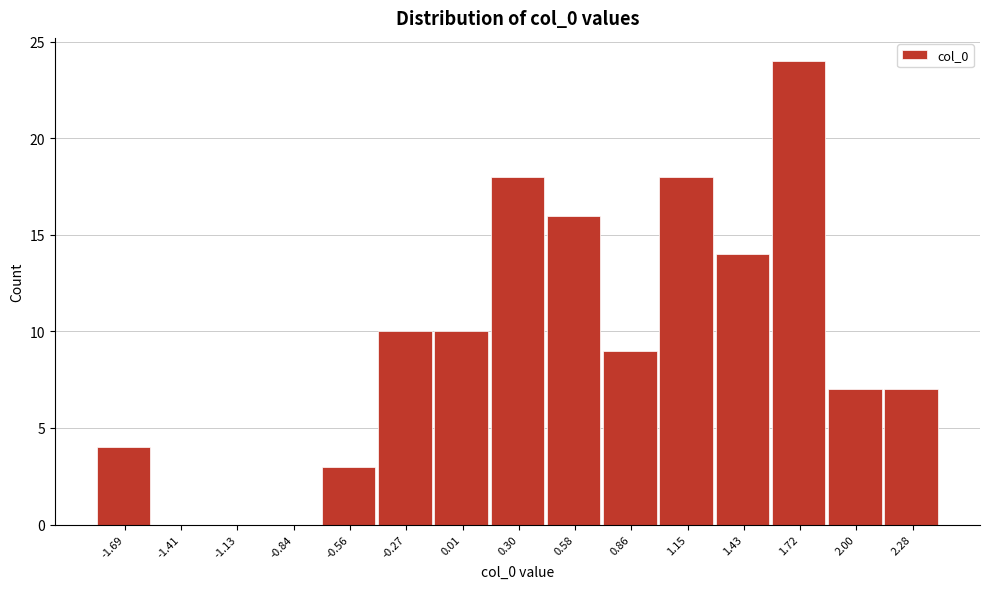

Reading left to right, what are all the values shown in this chart?

-1.69=4	-1.41=0	-1.13=0	-0.84=0	-0.56=3	-0.27=10	0.01=10	0.30=18	0.58=16	0.86=9	1.15=18	1.43=14	1.72=24	2.00=7	2.28=7